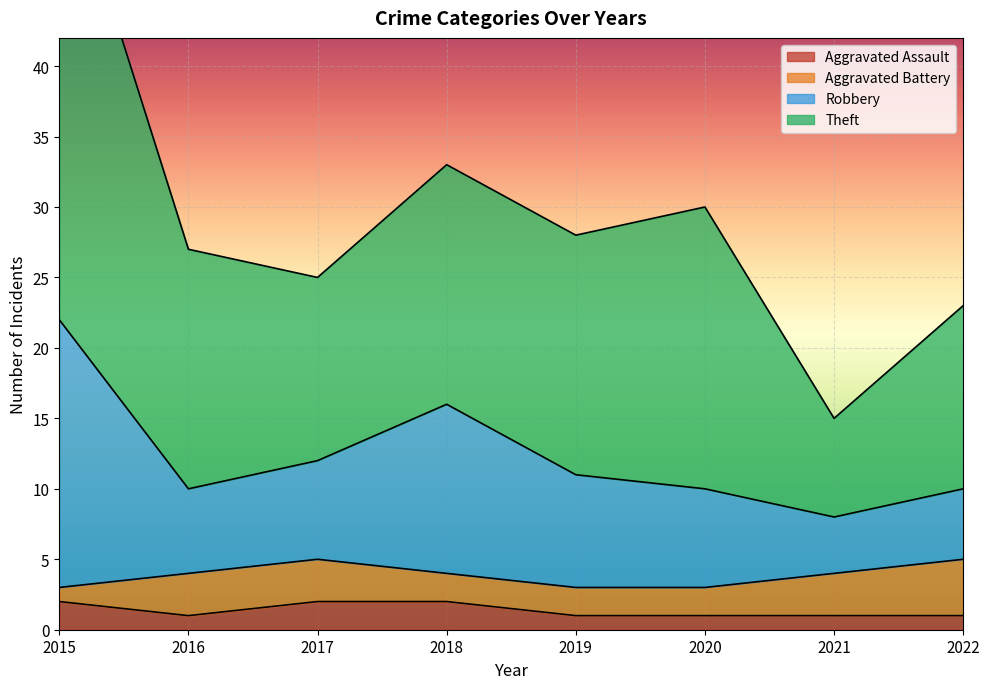

Is it true that Aggravated Assault equals 1 at 2019?

True